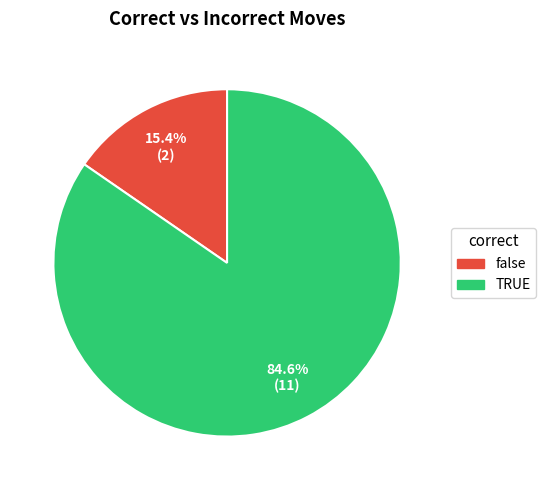

Which slice is the largest?

TRUE